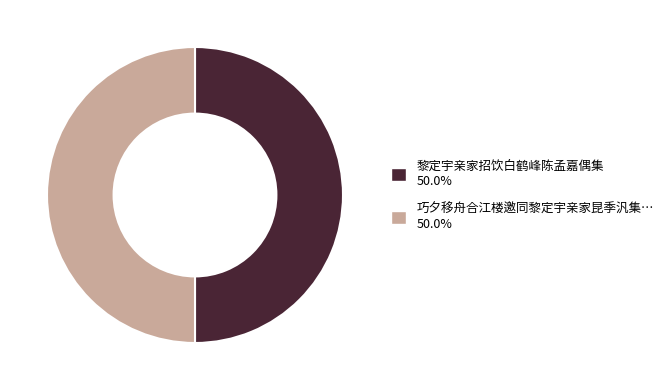

How many segments does this pie chart have?

2